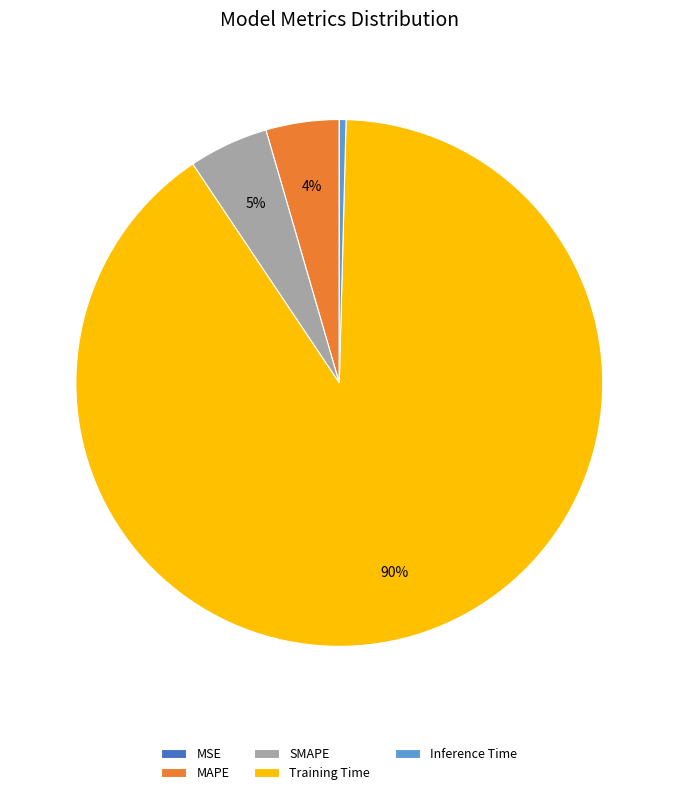

Is MAPE the majority of the pie?

No